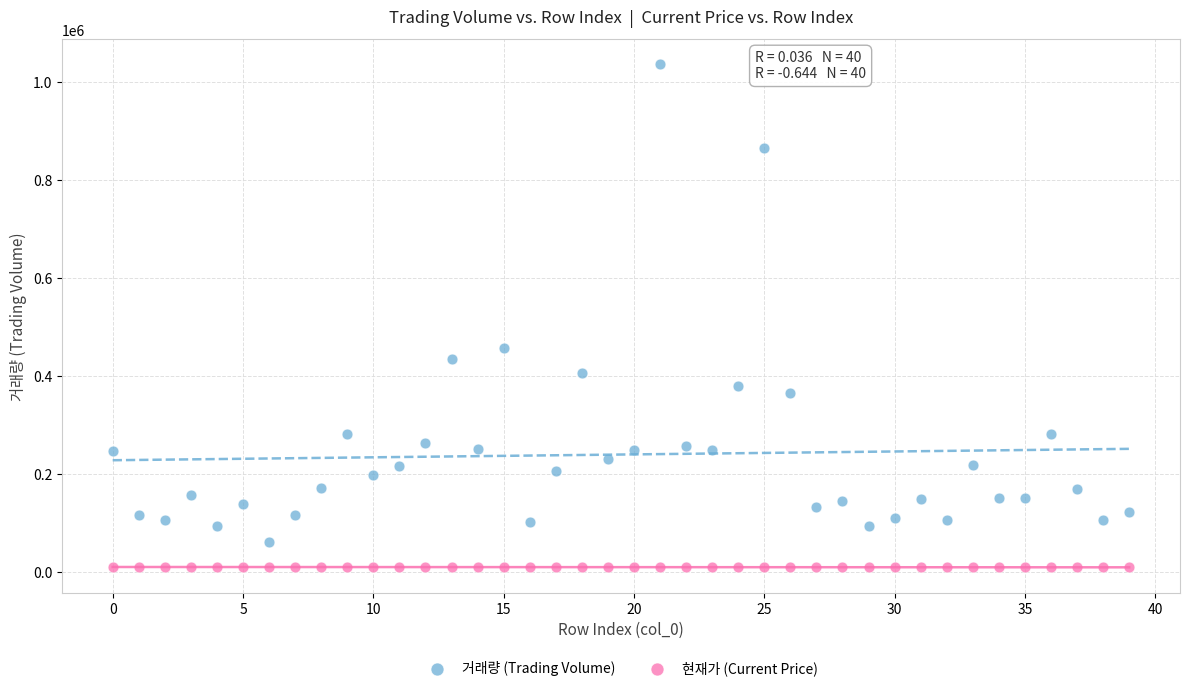

Across all data points, what is the range of Y values (max minus min)?

1028329